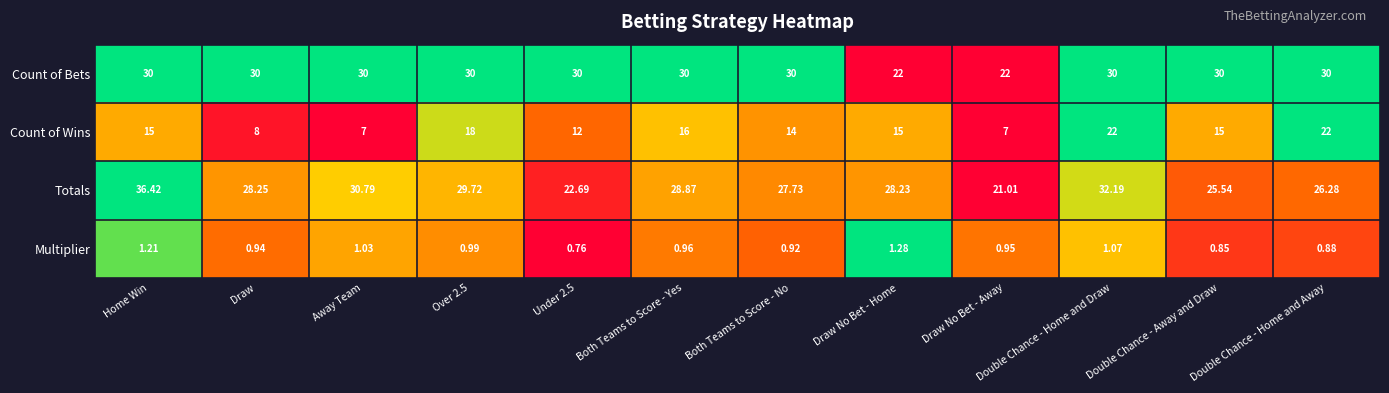

Which series has the largest range (max minus min)?

Totals